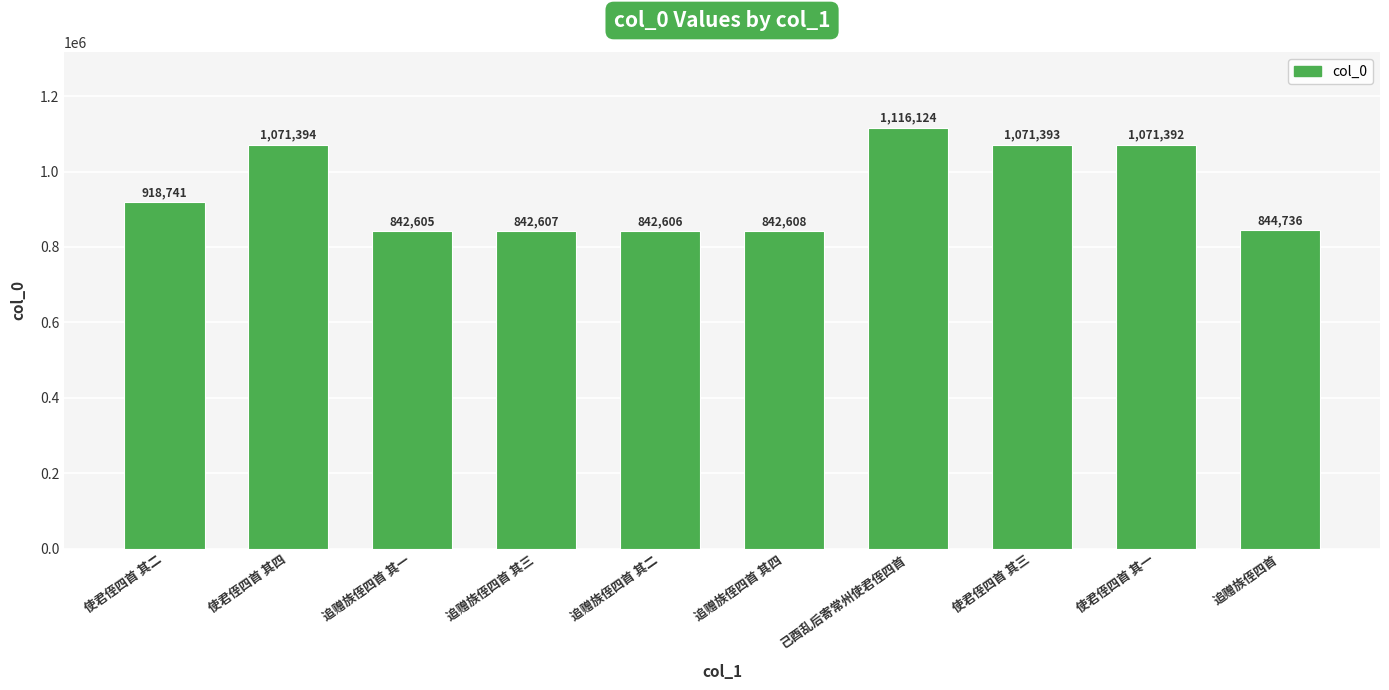

How many categories are shown in the chart?

10